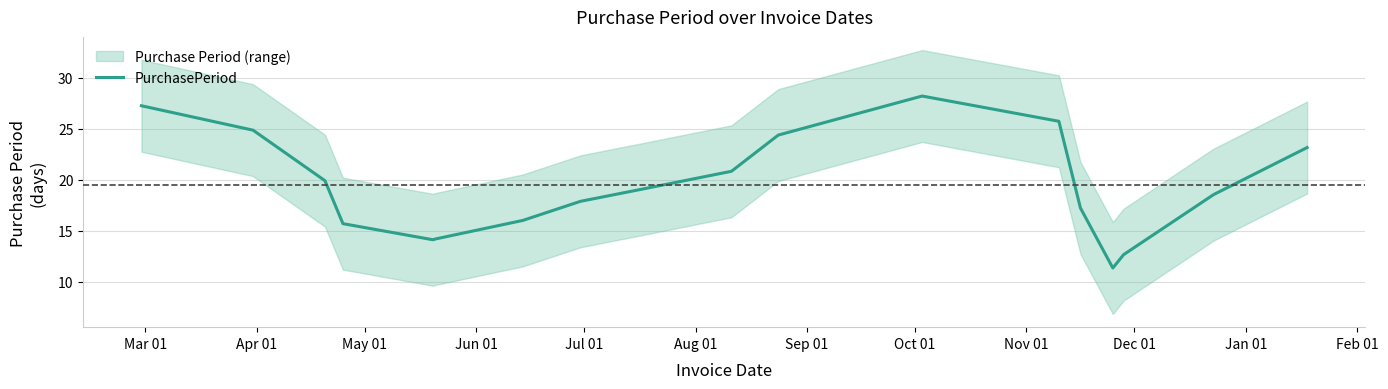

What is the minimum value for PurchasePeriod?

11.3